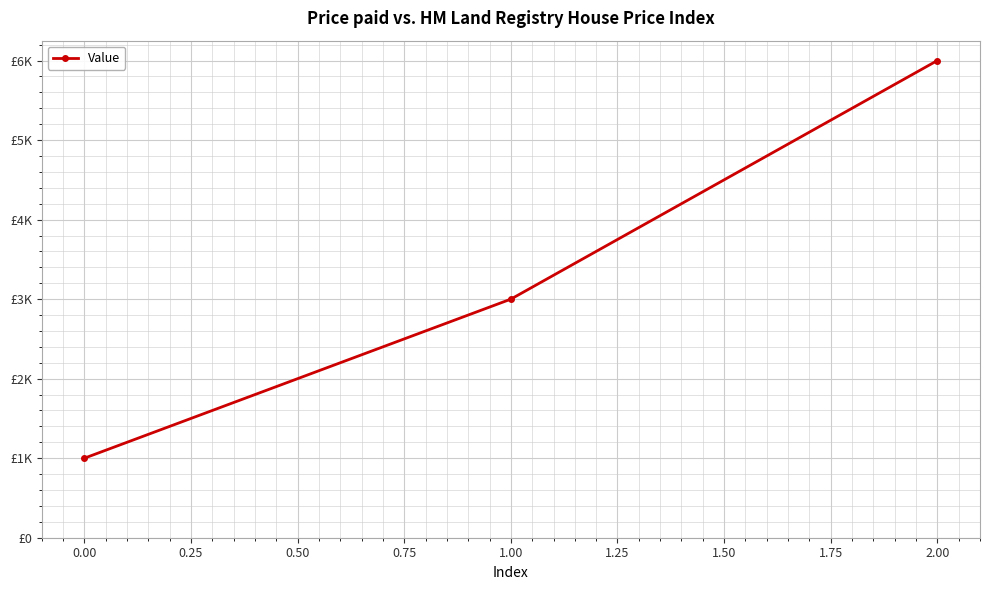

What is the sum of all values?

10000